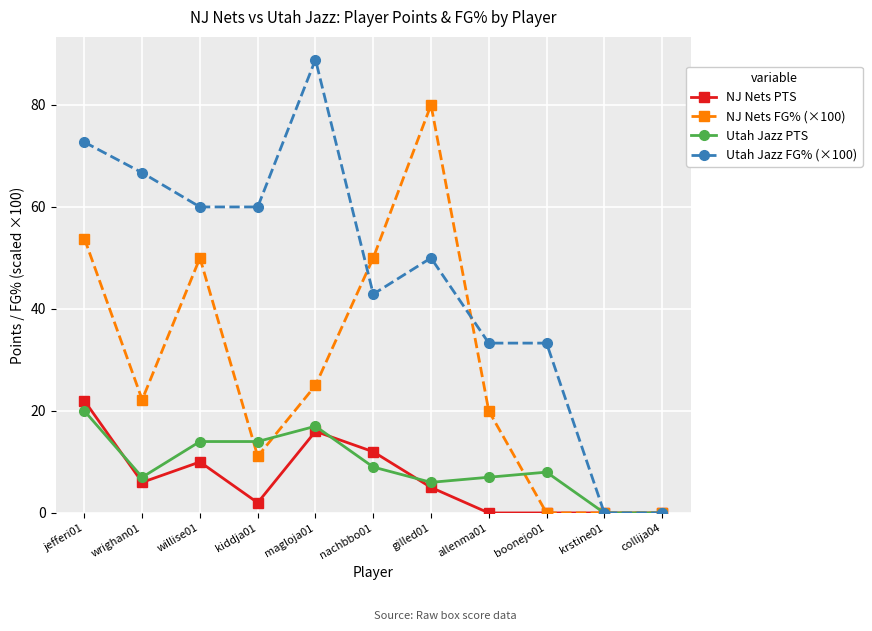

What is the sum of all Utah Jazz PTS values?

102.0